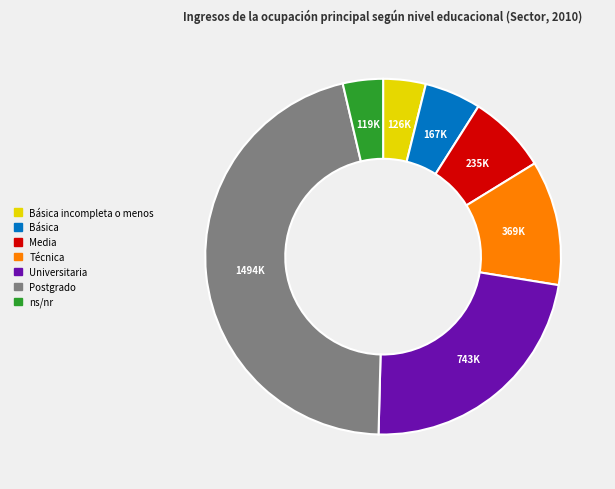

Between Básica incompleta o menos and Universitaria, which is larger?

Universitaria